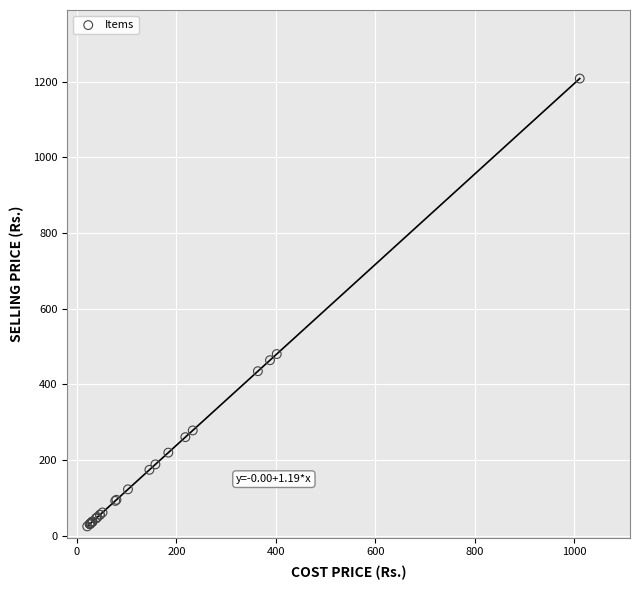

What Y value in the scatter plot is closest to 616?

480.1